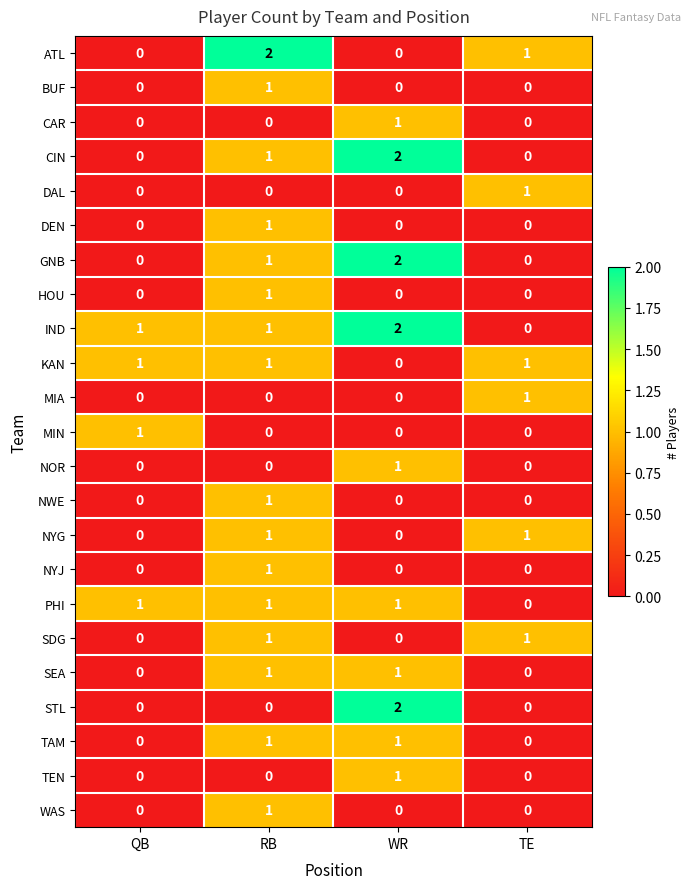

The value of DEN at RB is 0. True or false?

False